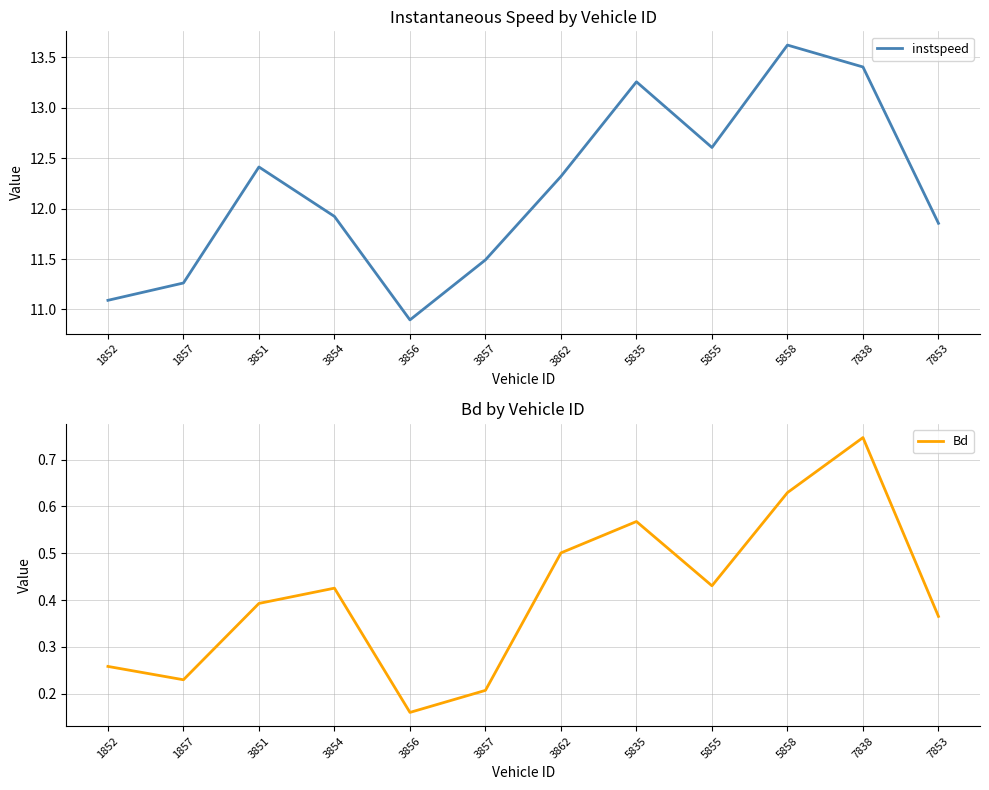

Where is the first local maximum for Bd?

3854